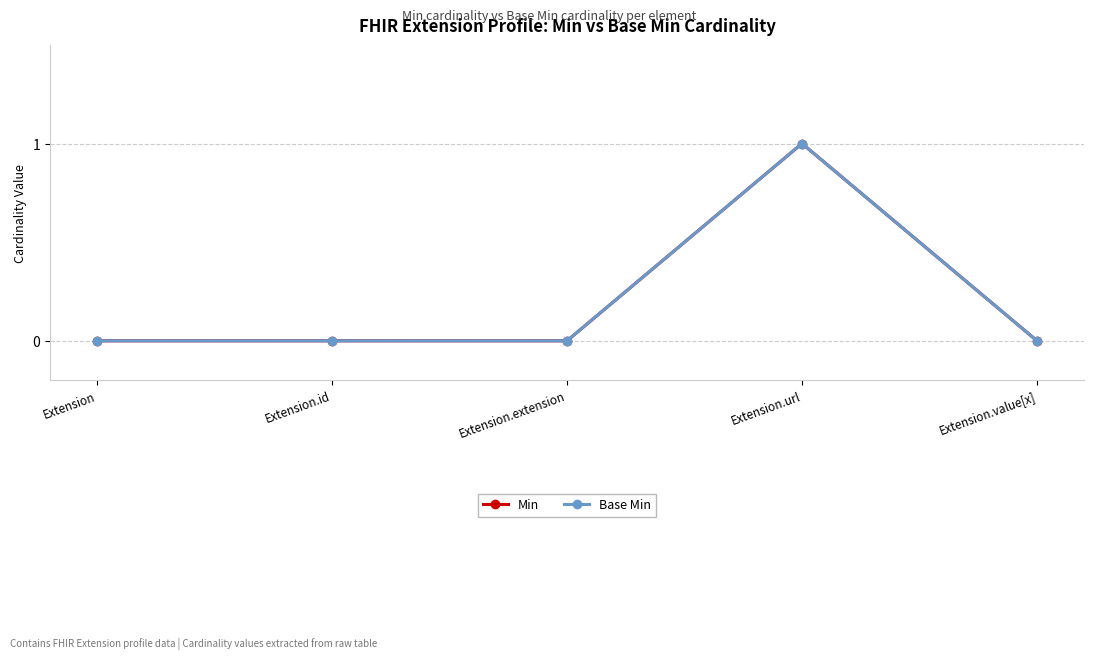

Does the chart have visible grid lines?

Yes